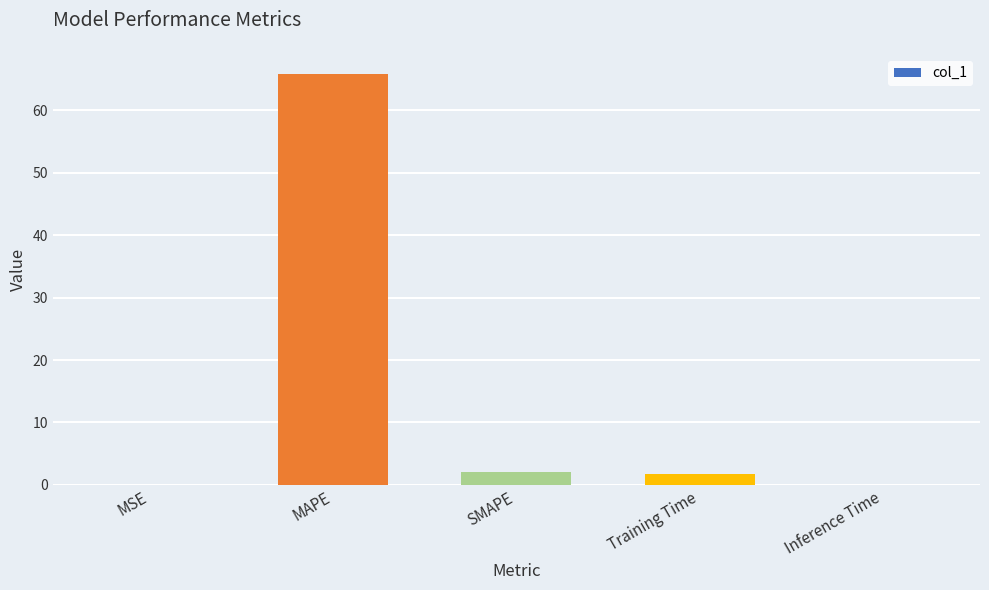

Between Inference Time and Training Time, which is larger?

Training Time